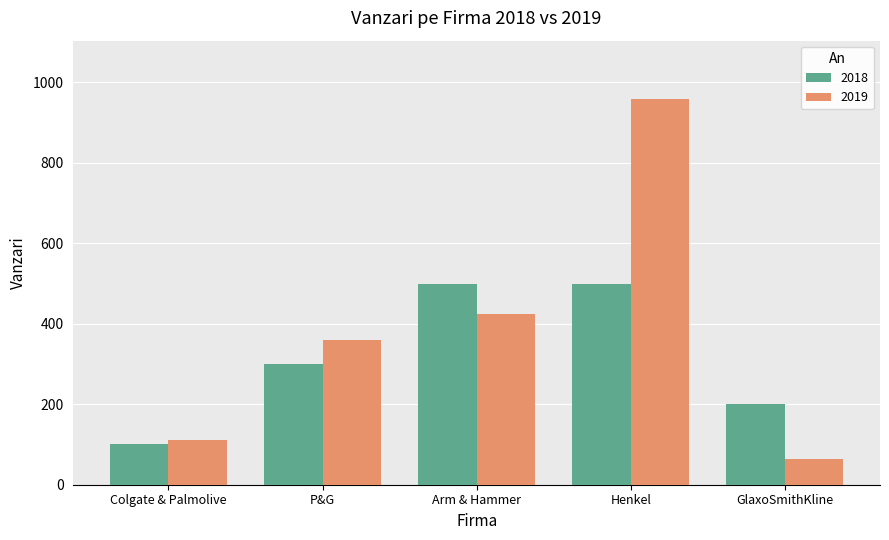

What is the total value across all series at P&G?

660